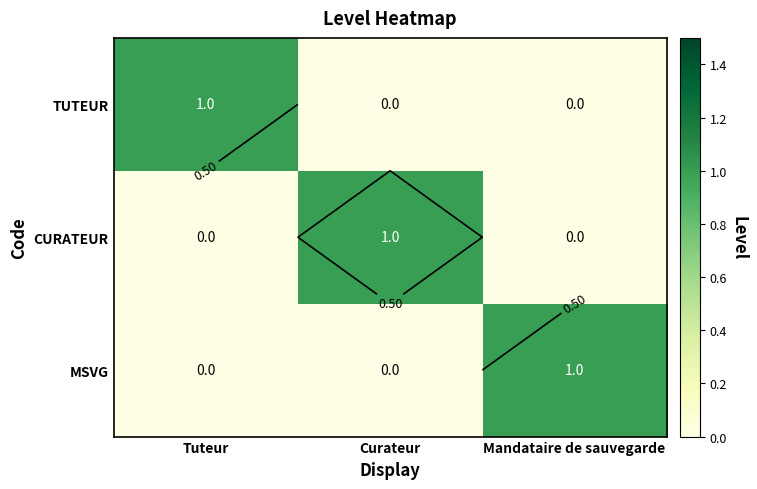

What is the sum of the TUTEUR values at Mandataire de sauvegarde and Tuteur?

1